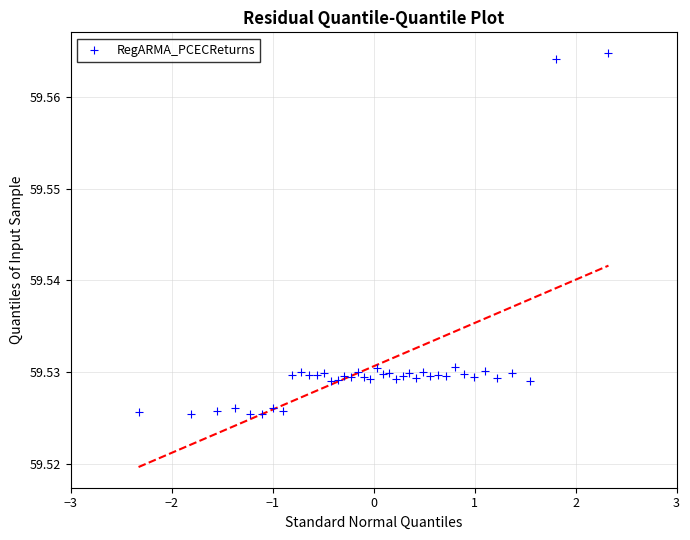

How many points are shown in the scatter plot?

40